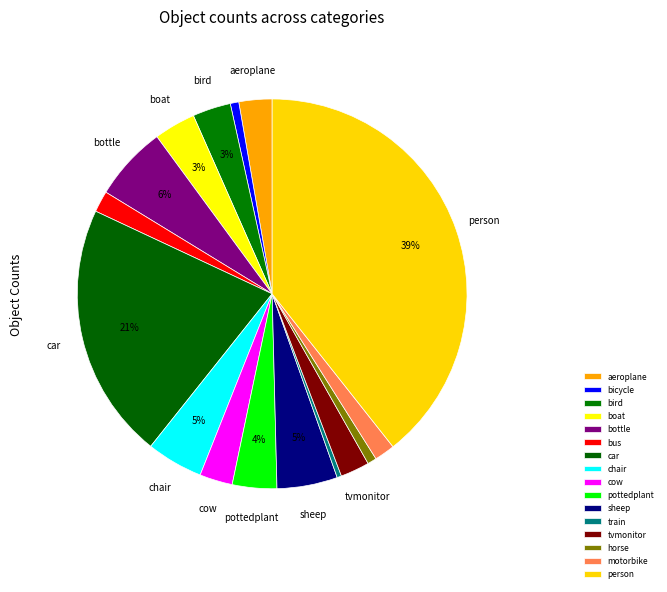

How many slices are in this pie chart?

16